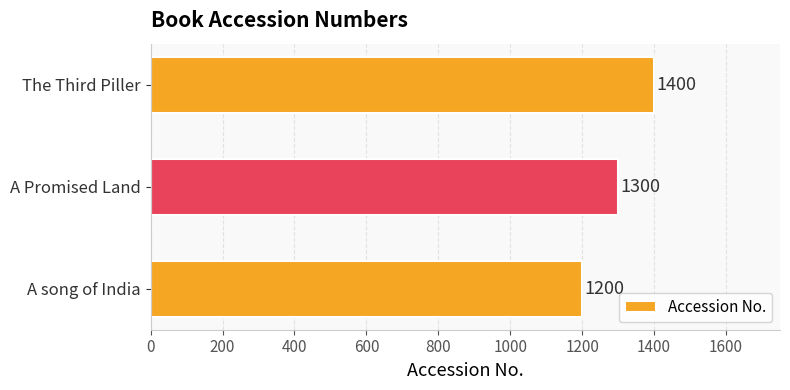

Where is the data nearest to the value 1300?

A Promised Land